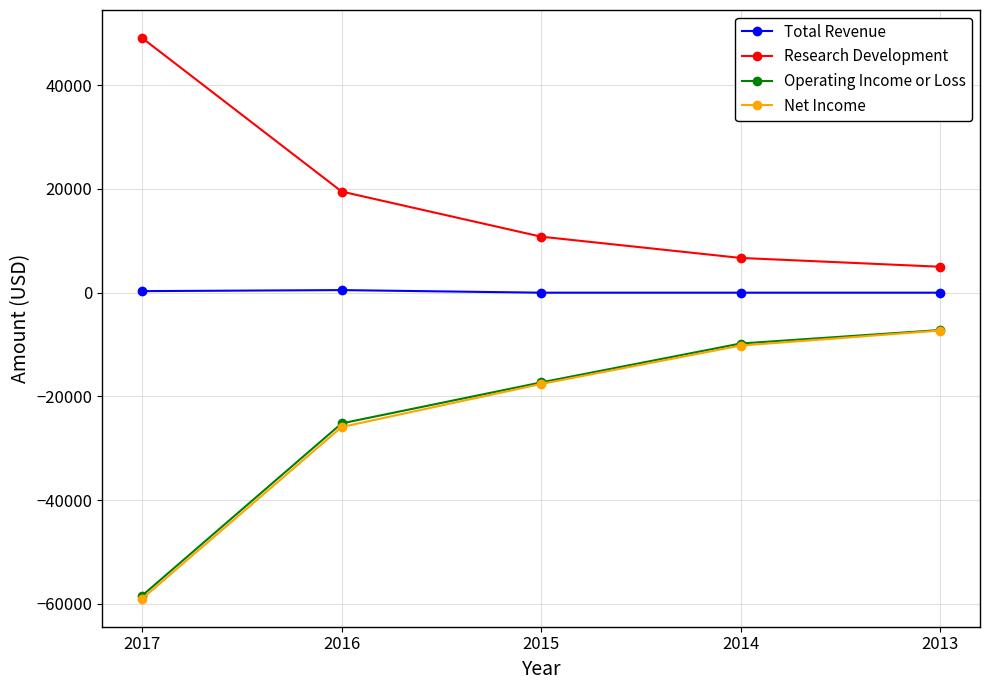

How many lines are shown in the chart?

4